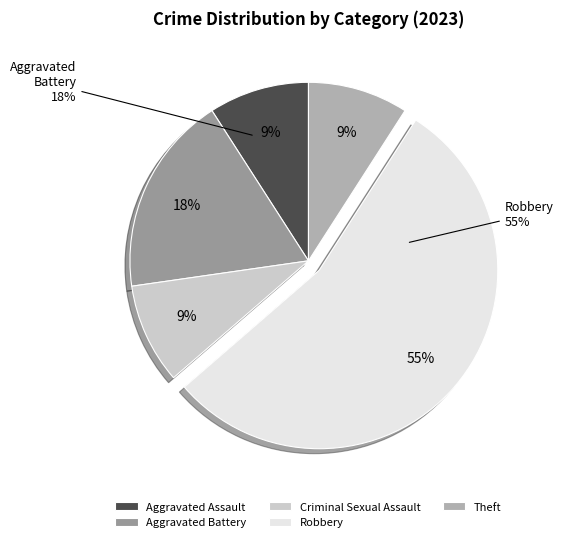

To the nearest percent, what portion does Criminal Sexual Assault represent?

9%